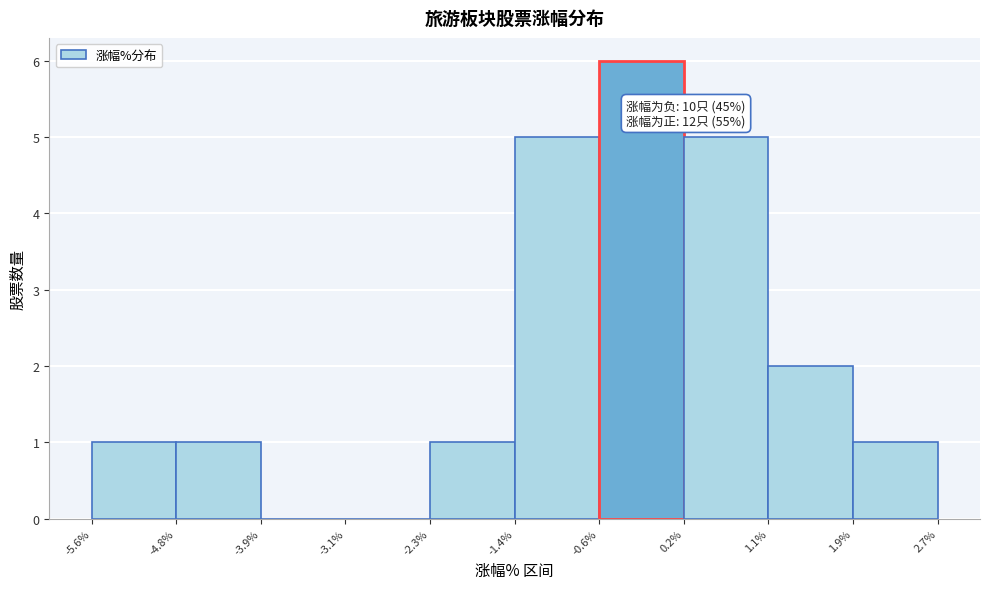

Over which range of the x-axis is the bar tallest?

-0.6% to 0.2%